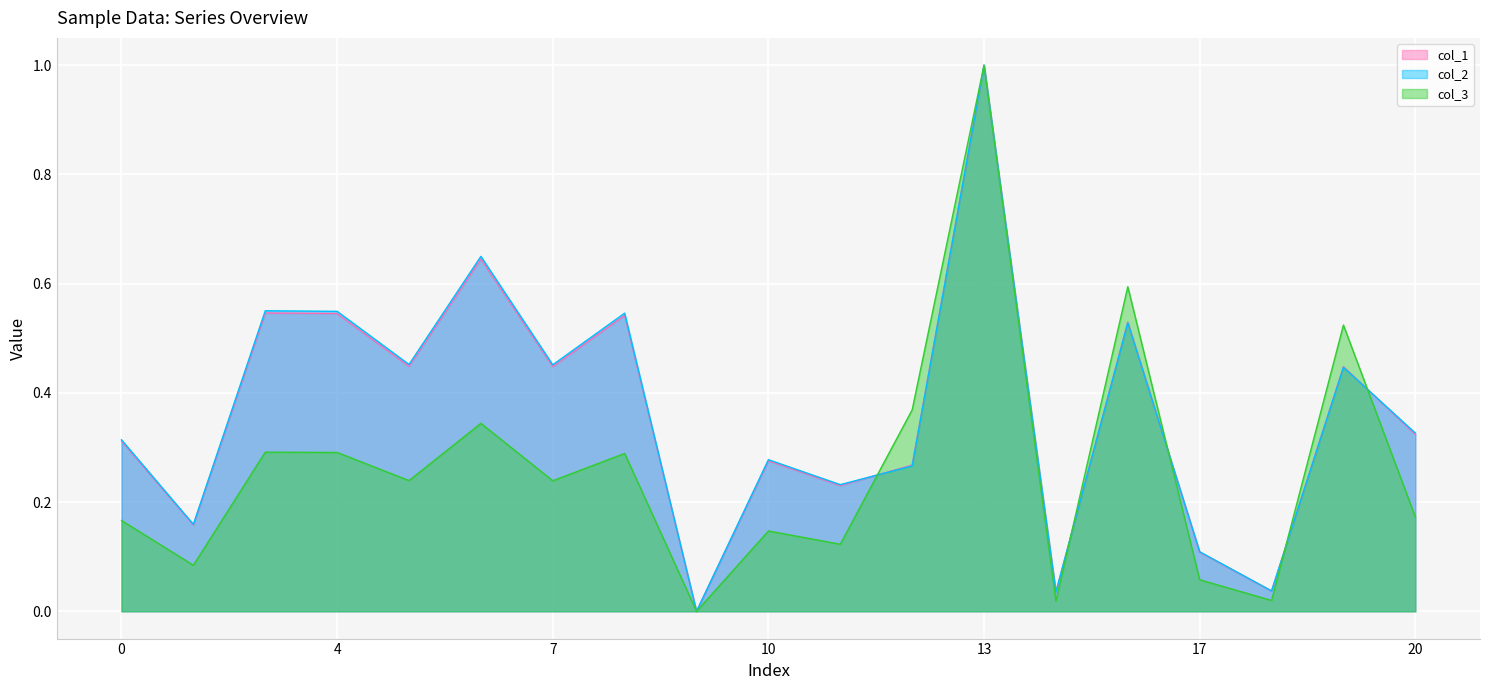

How many lines are shown in the chart?

3